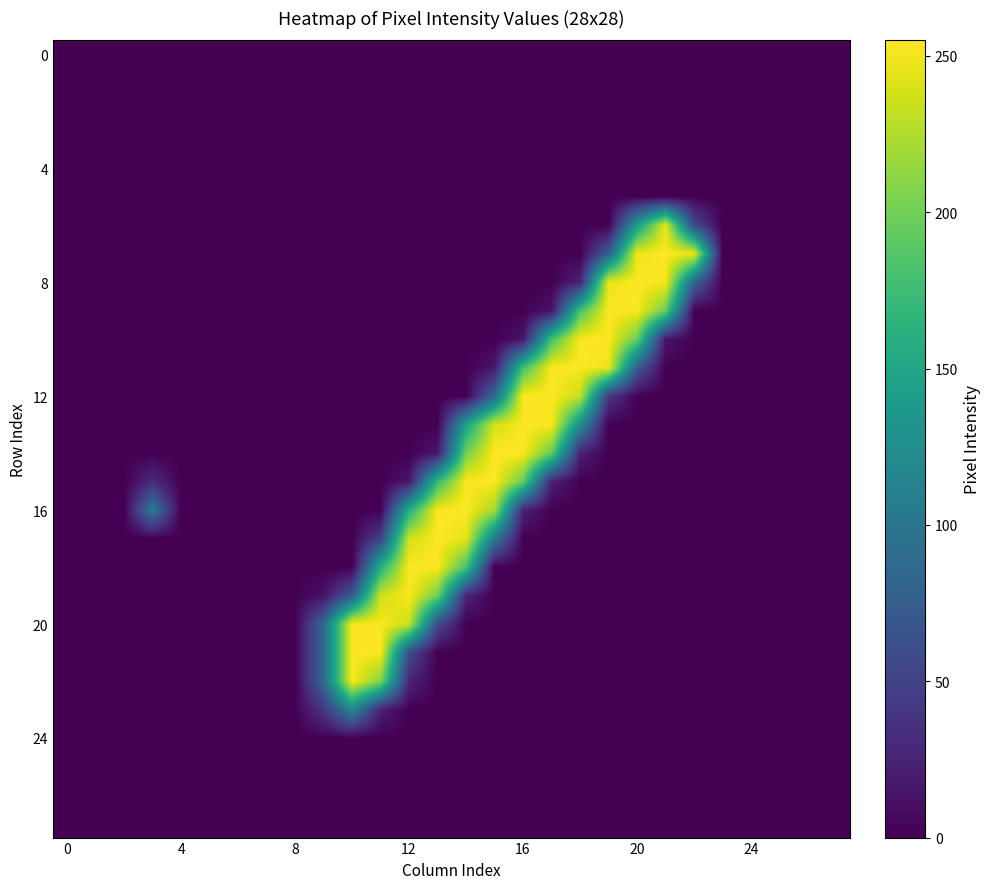

How many data points does each series have?

28